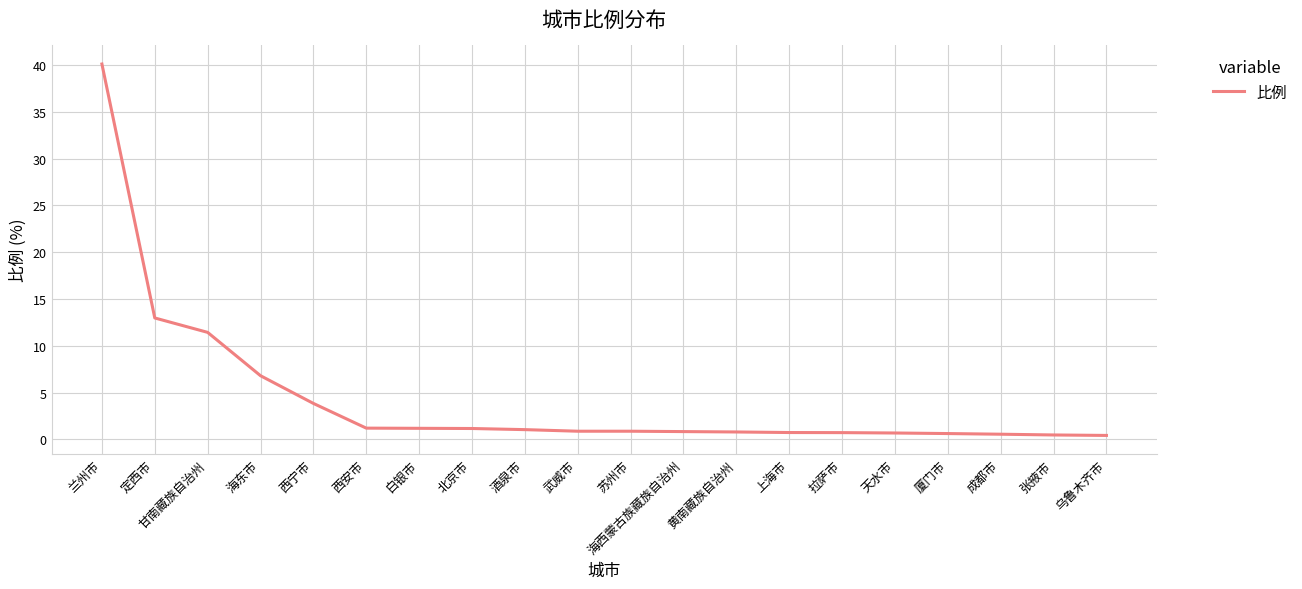

What is the average value?

4.4